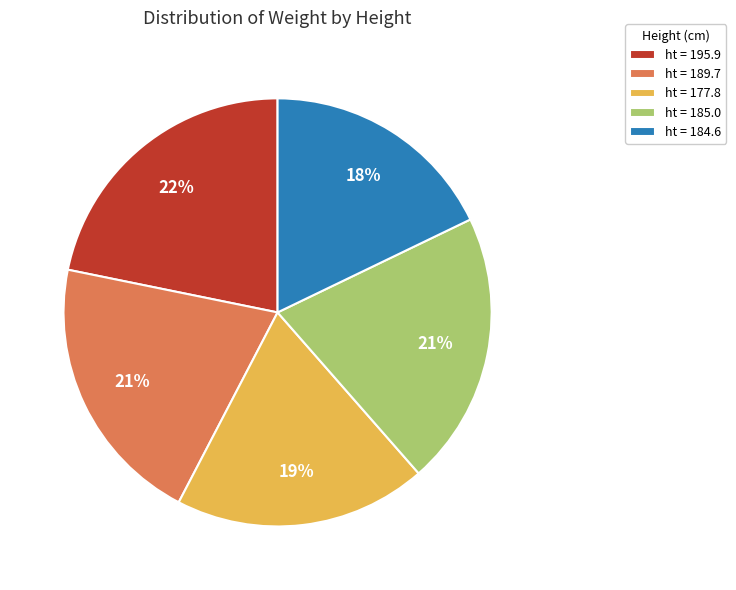

How many slices are in this pie chart?

5